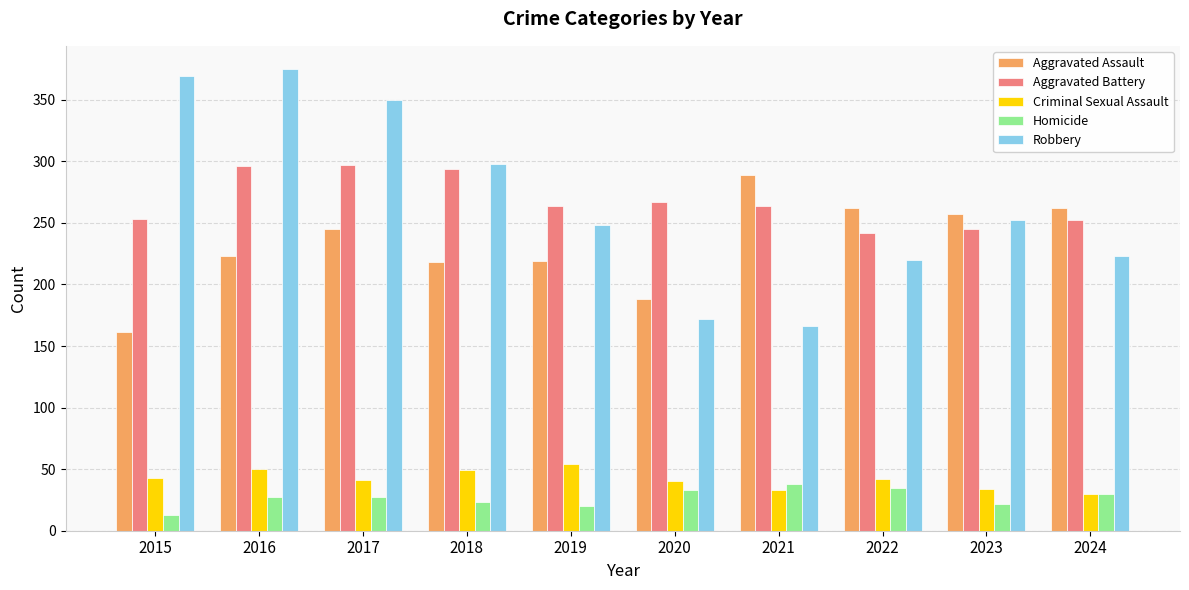

At how many categories does at least one series exceed 199?

10